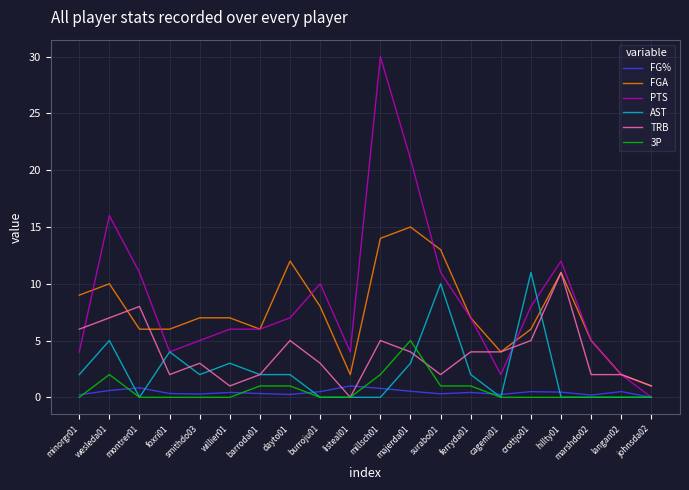

True or false: PTS has more than 2 points higher than both neighbors.

True